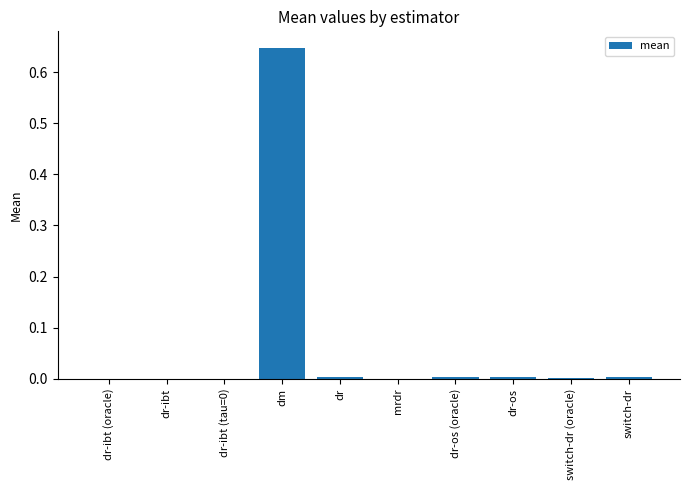

Which label corresponds to the largest value in the chart?

dm